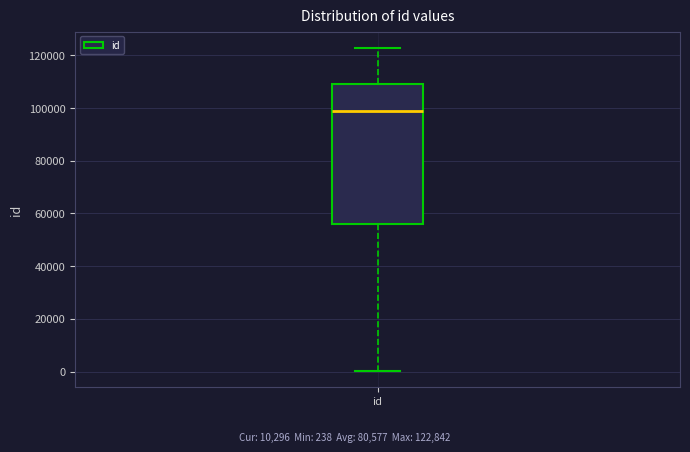

Transcribe this box plot: give where the median line is, the range the box spans, and where the two whiskers end, as read against the y-axis. The values are not printed on the chart, so give them approximately, as read against the axis.

median 98000, box 56000 to 110000, whiskers 0 to 122000